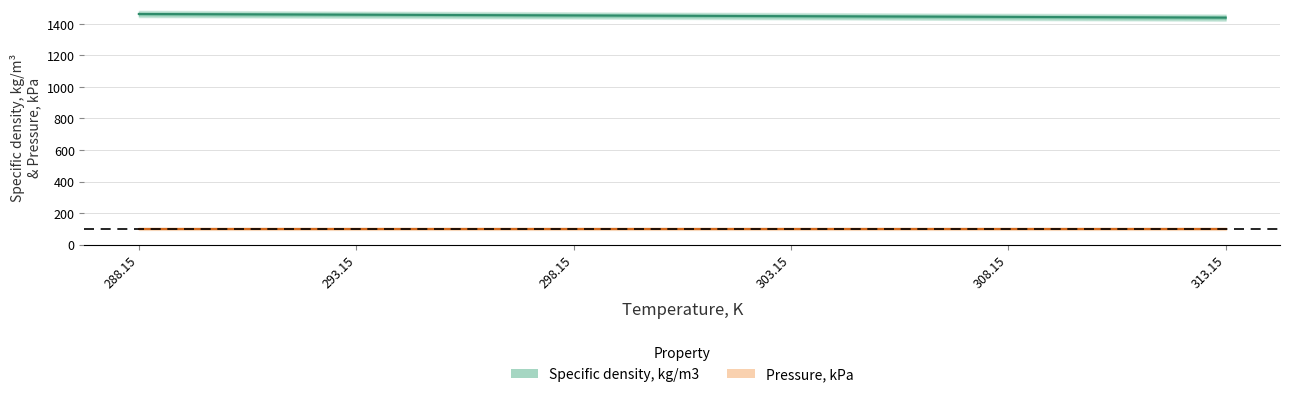

Does the chart have visible grid lines?

Yes